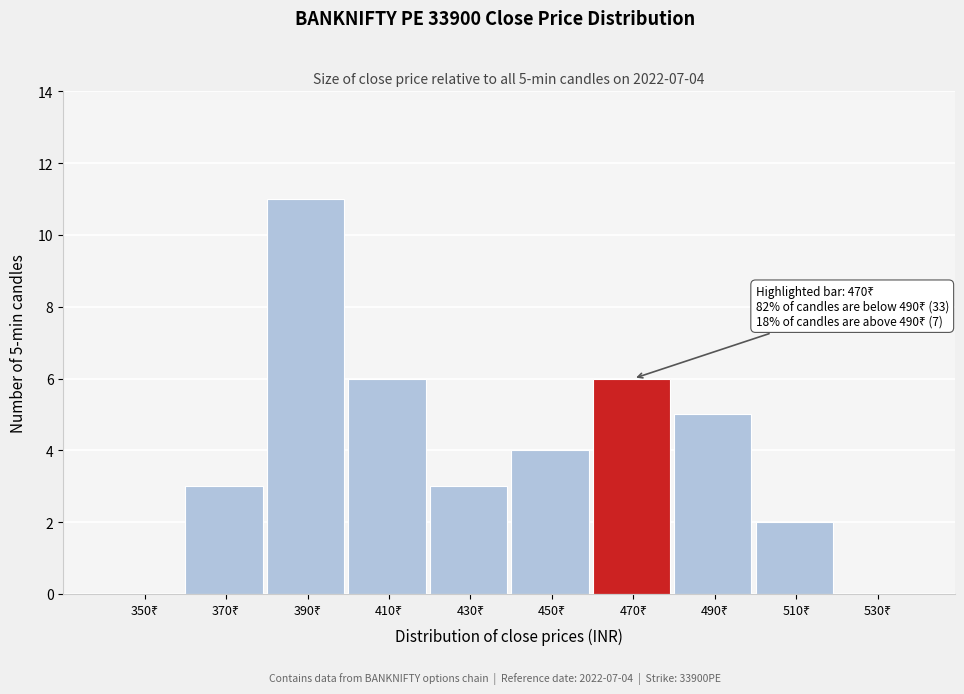

What is the greatest value displayed?

11